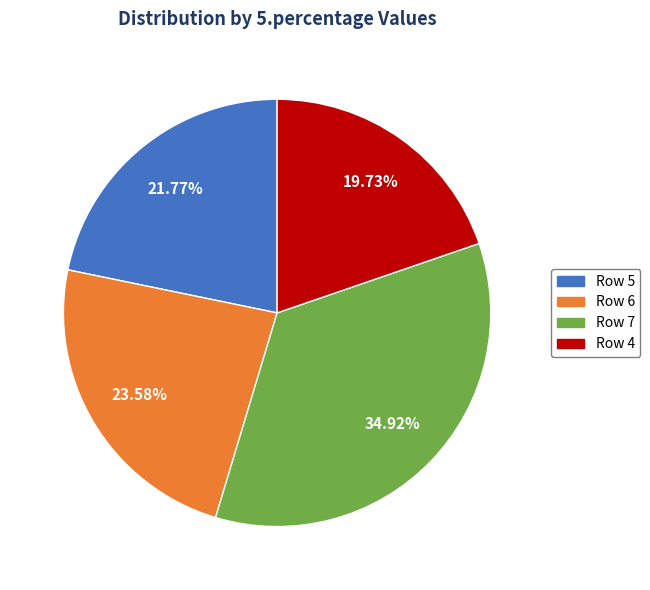

Is there a majority slice in this chart?

No